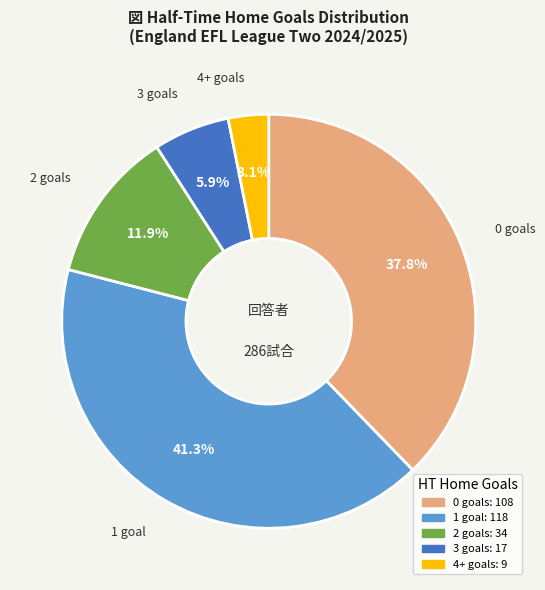

Is there a majority slice in this chart?

No